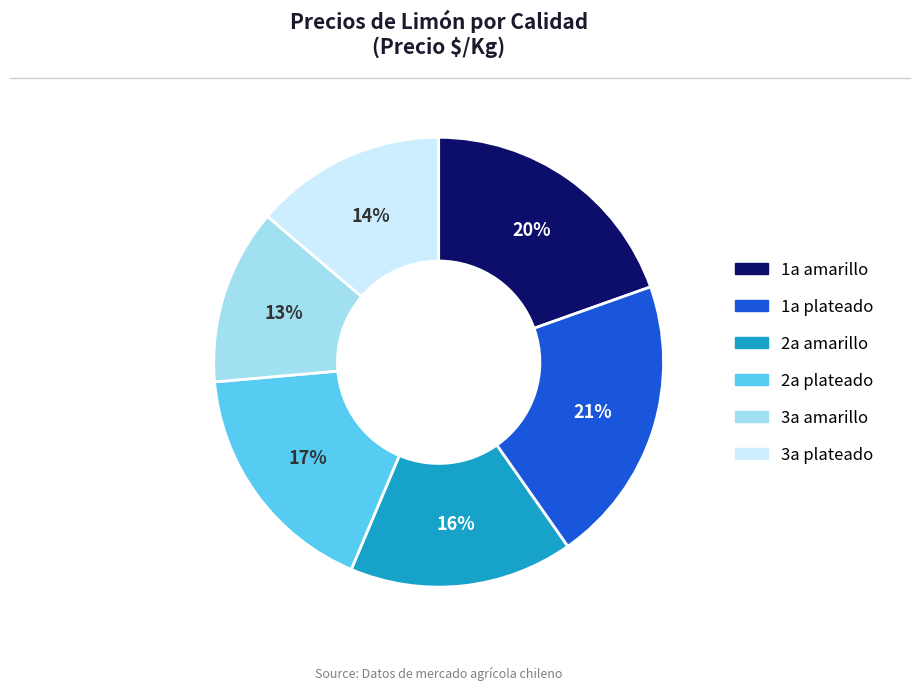

Is the sum of 1a amarillo and 3a plateado greater than half?

No